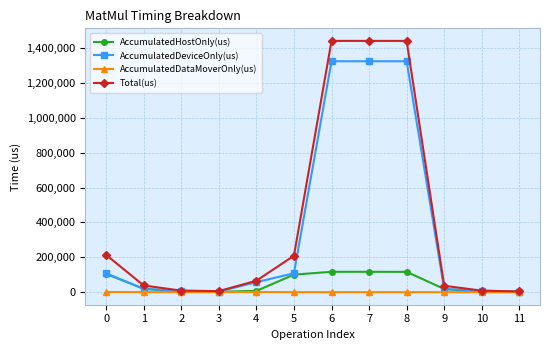

Which series has the widest spread of values?

Total(us)